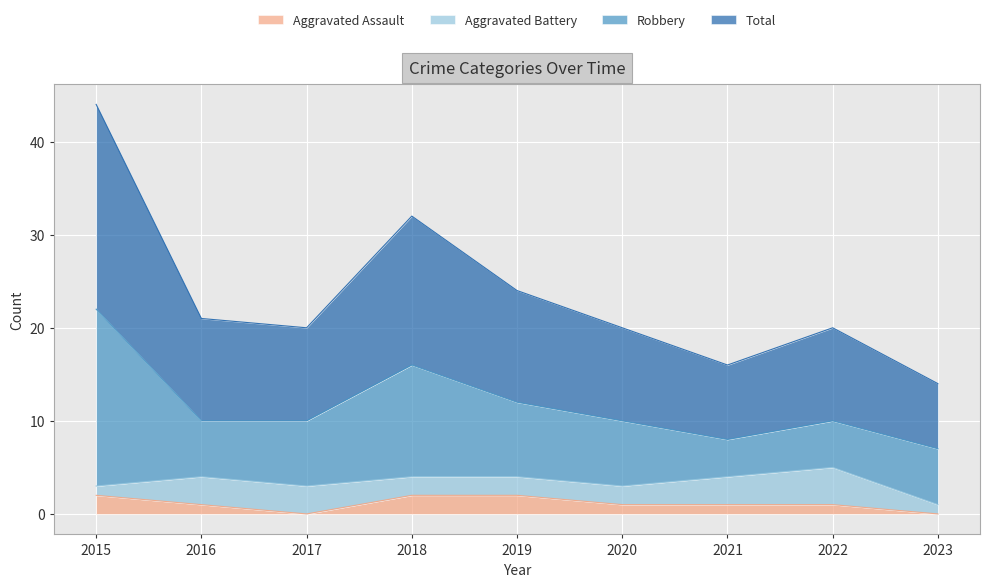

What is the value of the Aggravated Assault point at the 6th from the left?

1